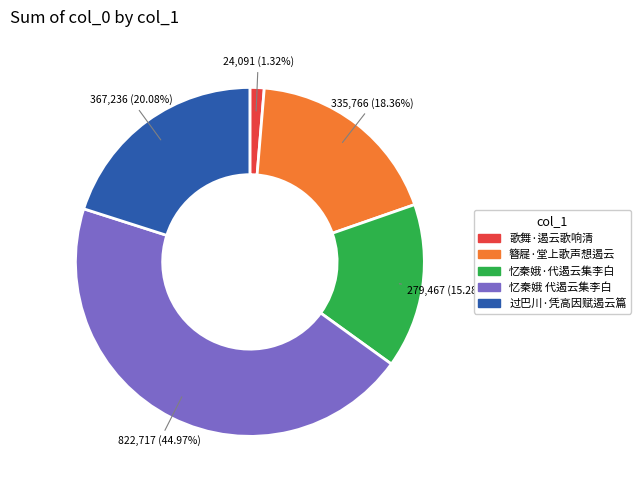

Between 过巴川·凭高因赋遏云篇 and 忆秦娥 代遏云集李白, which is larger?

忆秦娥 代遏云集李白